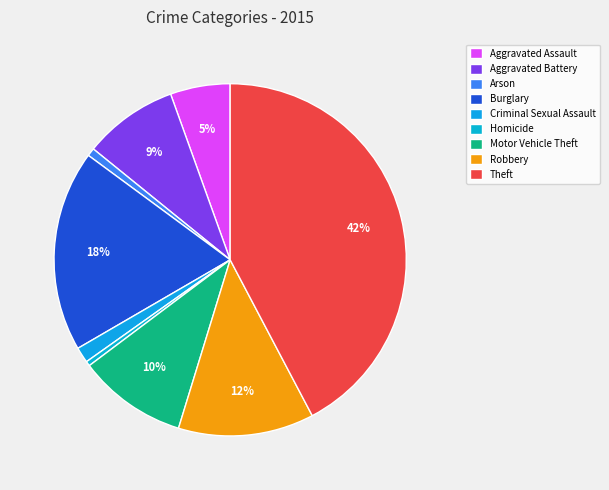

To the nearest percent, what portion does Aggravated Assault represent?

5%